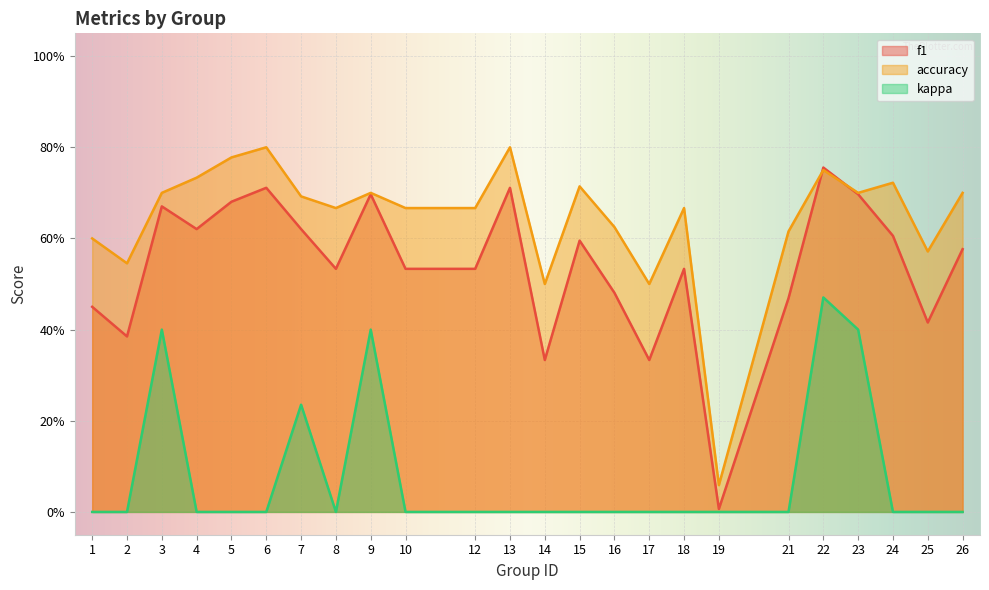

Which series changed the most between 14 and 22?

kappa